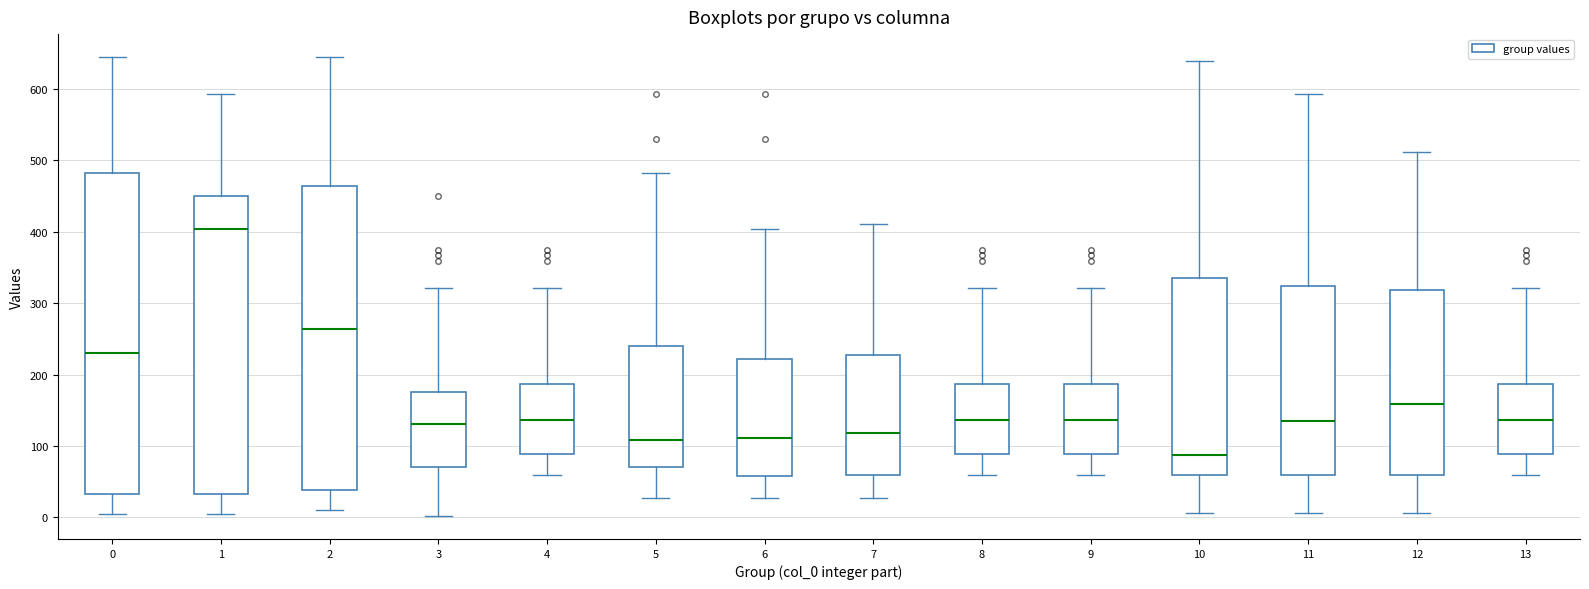

Where does the median line of the box at x = 11 sit on the y-axis? The values are not printed on the chart, so give them approximately, as read against the axis.

140